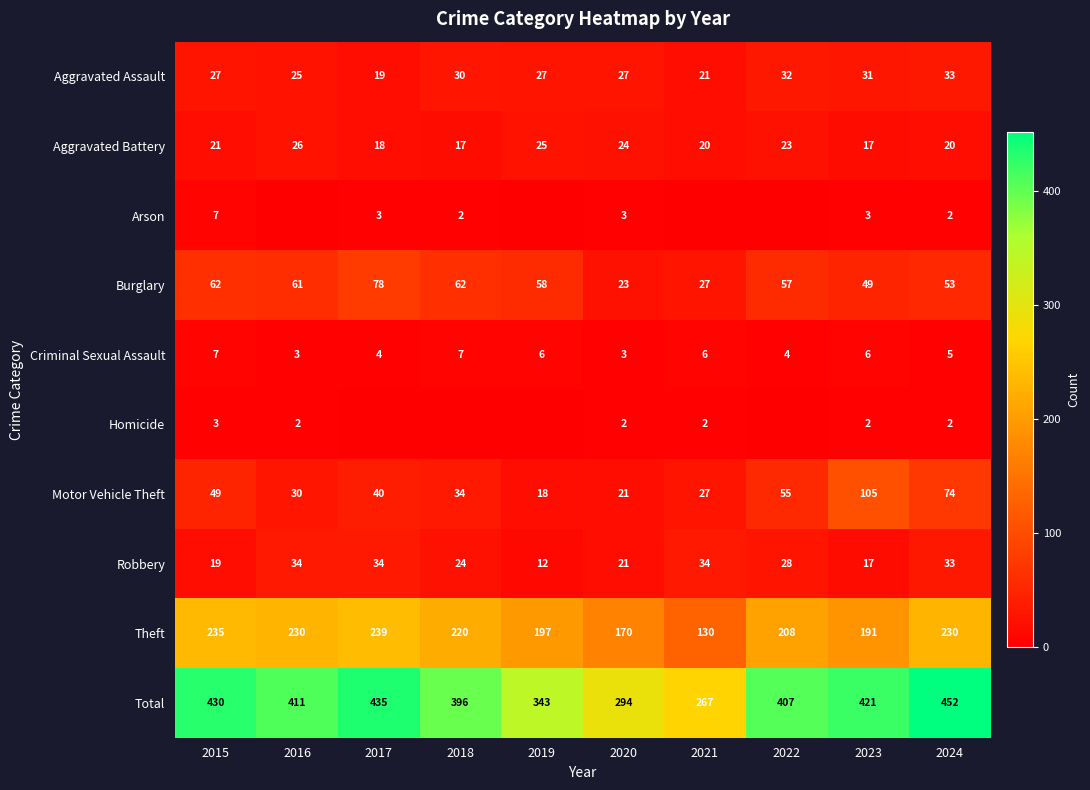

True or false: Robbery has a value of 34 at 2017.

True